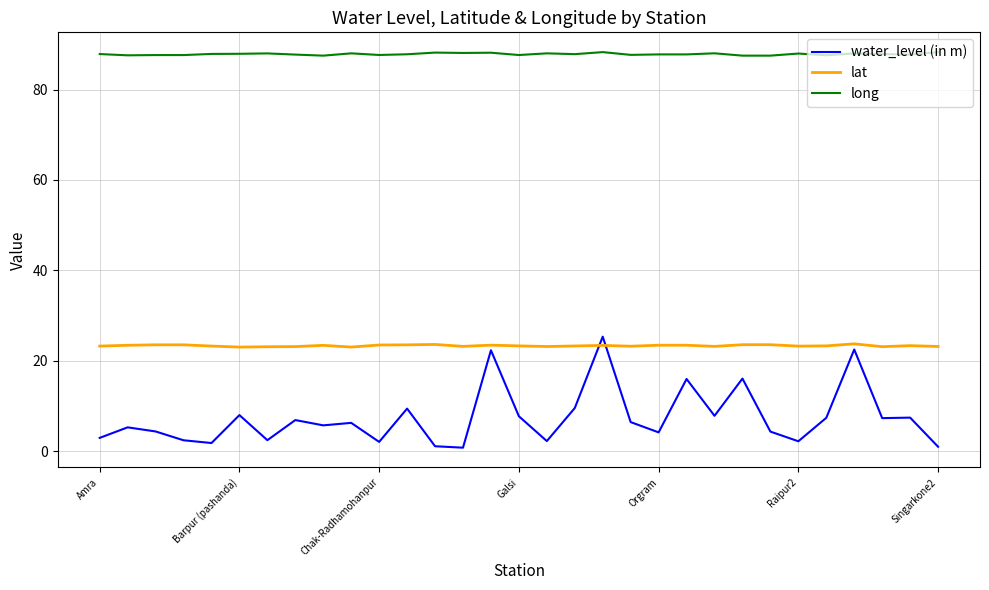

True or false: long and water_level (in m) cross at least once.

False